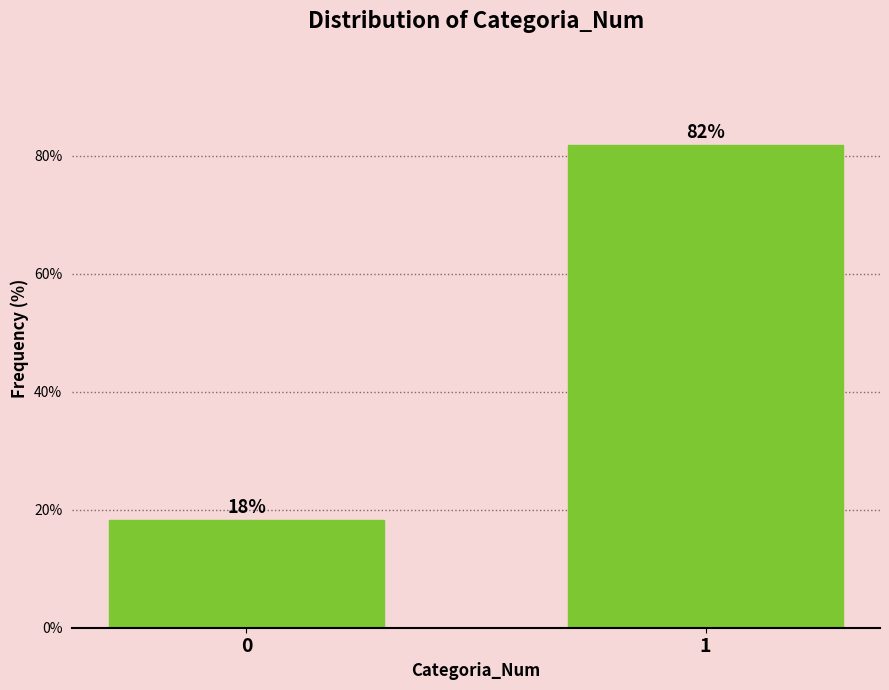

What is the value of the 2nd bar from the left?

81.8